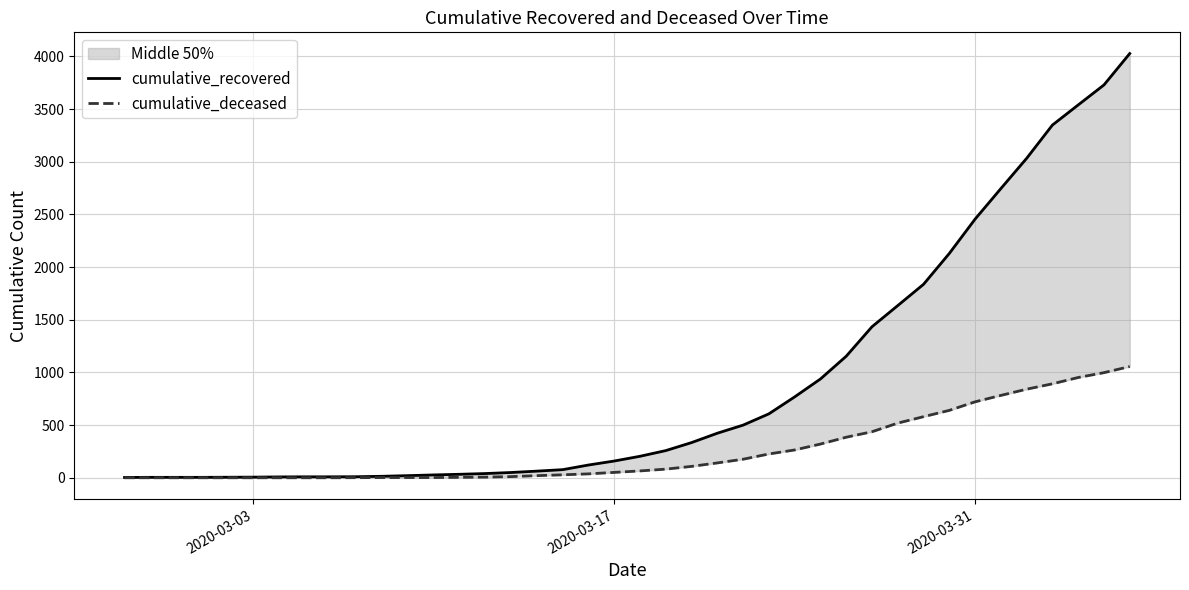

What is the maximum value shown in the chart?

4028